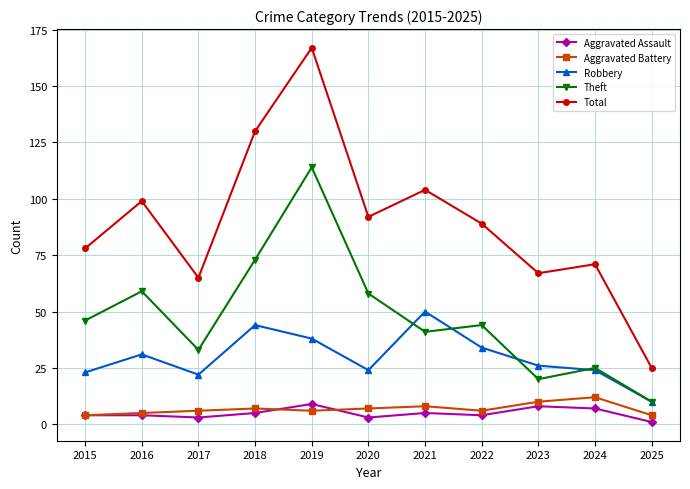

At which label does Theft first exceed 44?

2015